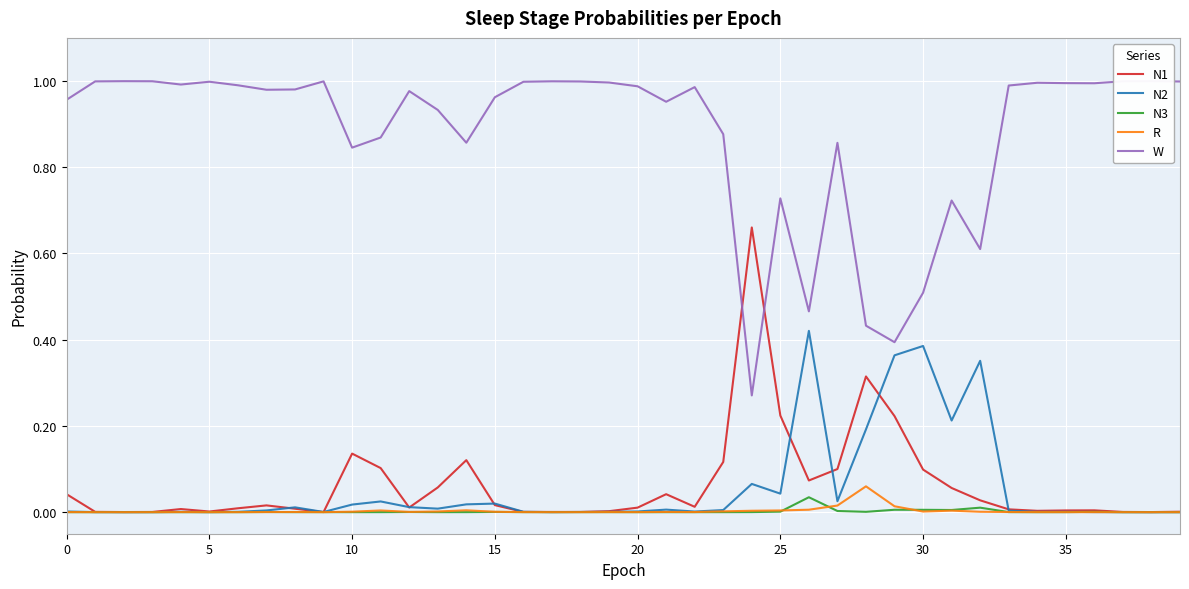

What is the value of the N1 point at the 12th from the left?

0.1